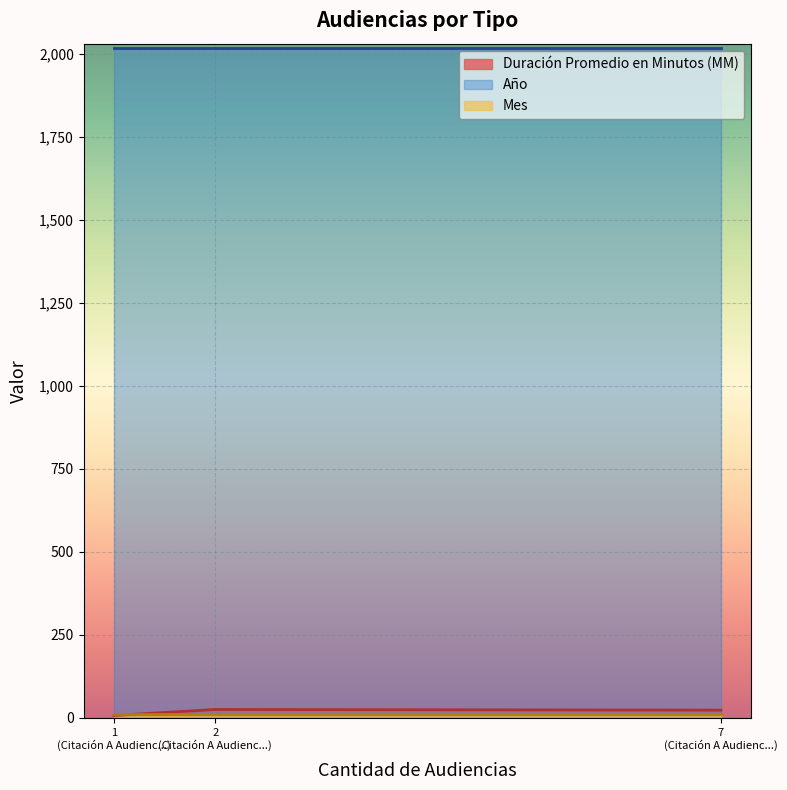

Which has a higher value, Citación A Audiencia De Juicio or Citación A Audiencia?

Citación A Audiencia